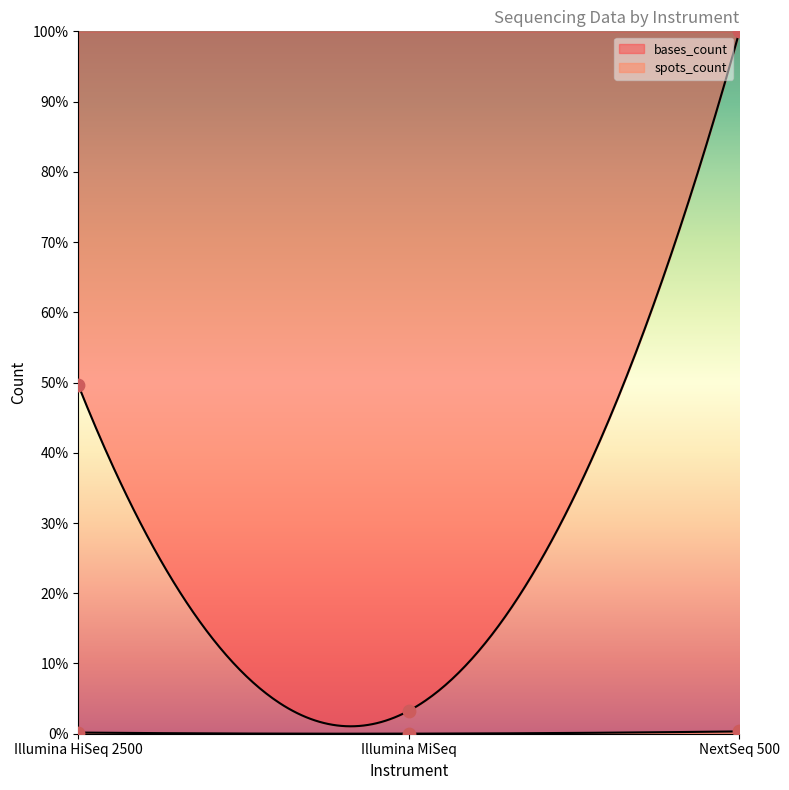

Which series contains the highest Y value?

spots_count